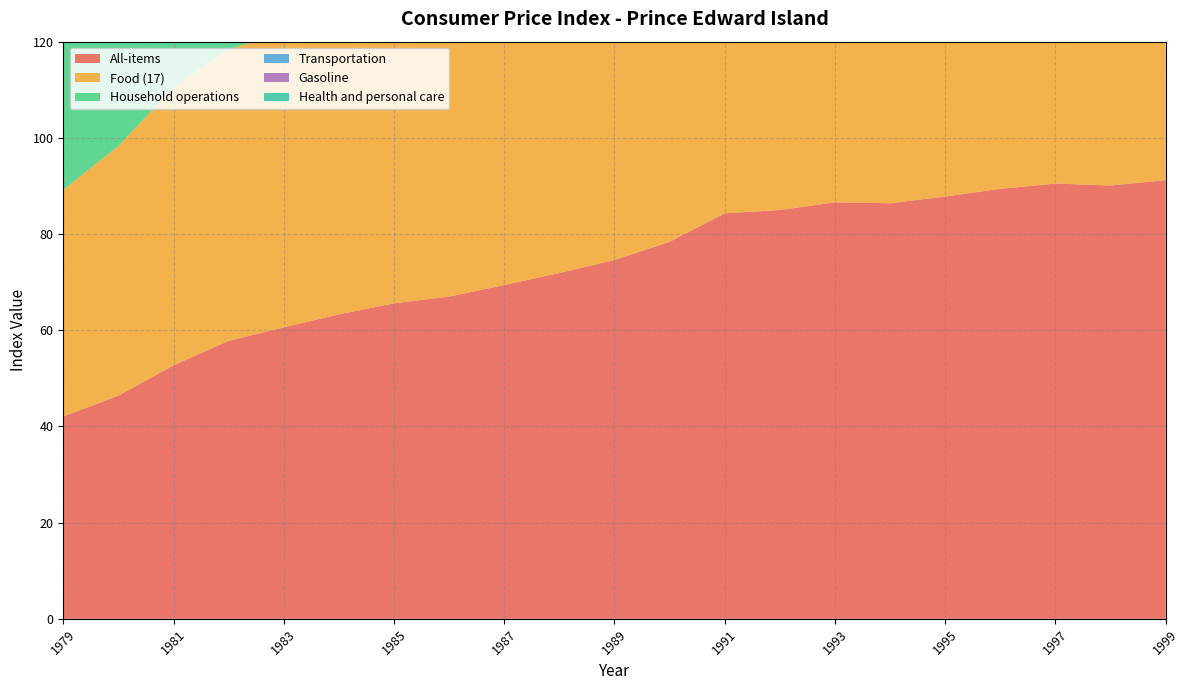

Reading left to right, what are all the values shown in this chart?

All-items: 42.1	46.4	52.7	57.8	60.6	63.3	65.6	67.0	69.4	71.9	74.6	78.4	84.3	85.0	86.6	86.4	87.8	89.4	90.5	90.1	91.2
Food (17): 47.1	51.9	57.8	60.6	61.4	64.4	65.8	68.1	71.5	73.6	76.4	80.5	85.6	84.9	87.5	88.4	88.2	90.0	90.7	92.3	92.5
Household operations: 46.6	50.0	56.3	61.3	64.1	65.9	67.6	69.0	71.2	74.2	75.9	79.3	83.8	83.6	84.3	86.5	88.7	90.8	93.1	95.4	96.5
Transportation: 36.8	42.0	50.3	56.4	59.4	61.5	64.0	64.8	66.2	67.0	69.0	72.1	75.6	76.5	77.5	80.6	85.4	87.7	89.6	87.2	88.3
Gasoline: 36.4	43.0	59.3	70.5	76.5	80.6	84.3	75.2	75.3	74.0	74.9	83.8	91.9	88.4	82.6	80.7	86.8	86.5	88.7	78.9	78.2
Health and personal care: 38.6	42.0	47.3	52.5	55.6	58.4	61.4	63.9	67.0	70.5	73.5	78.7	84.7	86.7	89.5	90.4	89.1	89.6	90.8	93.3	95.3